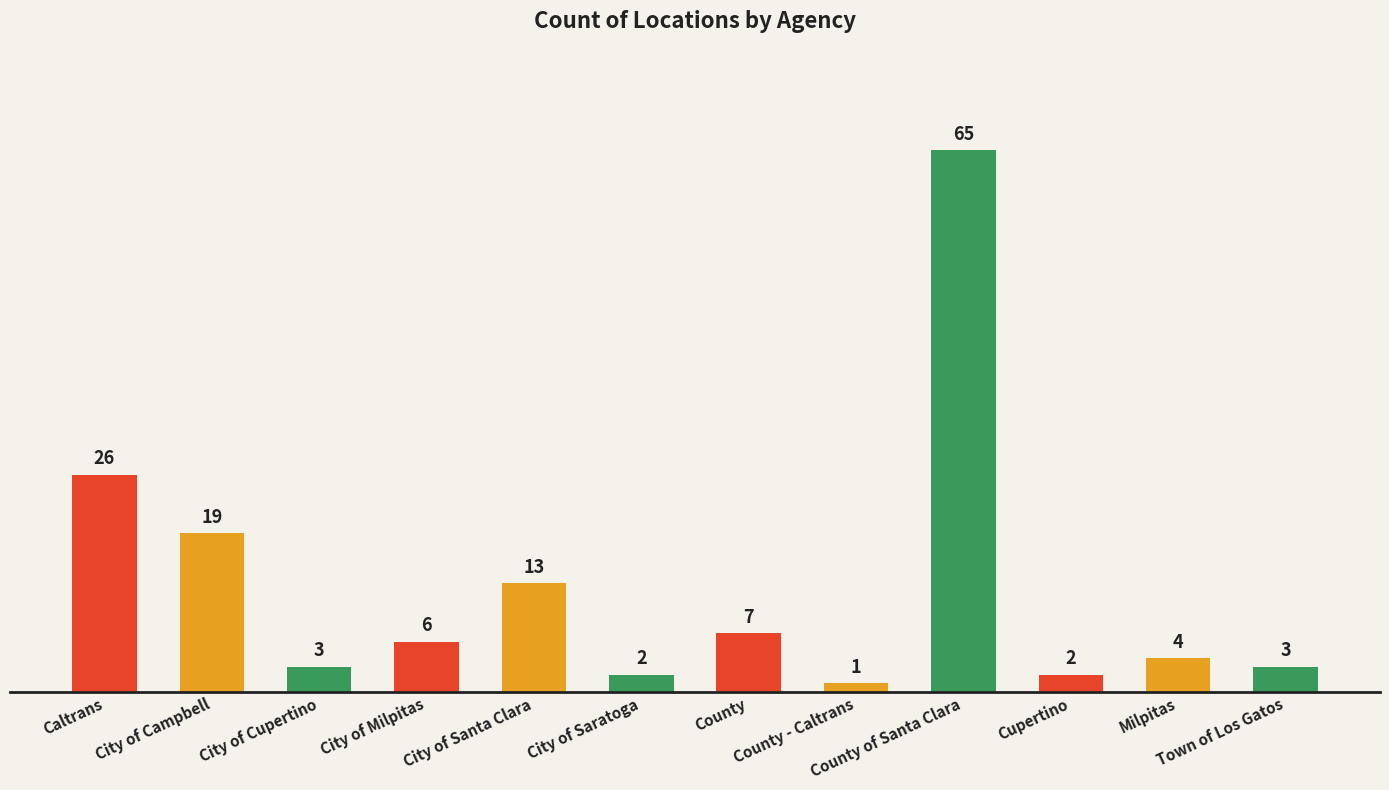

What is the difference between the maximum and minimum values?

64